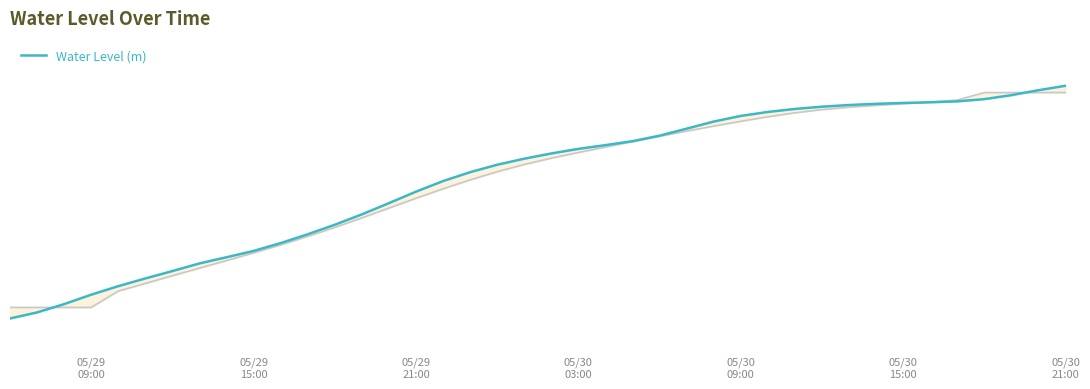

What is the difference between the maximum and minimum values?

1.2